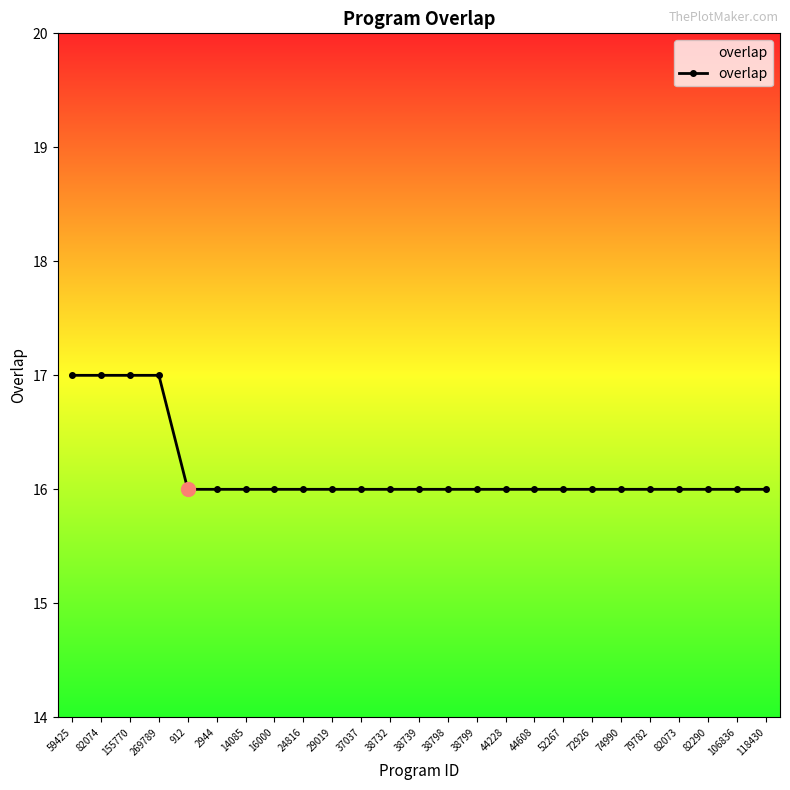

What is the label of the 7th point from the right?

72926